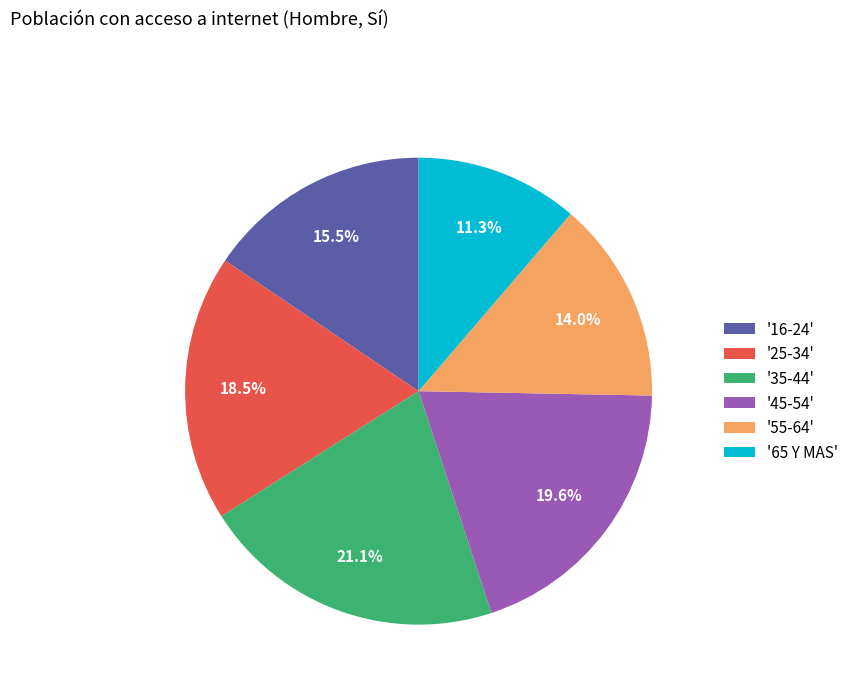

What is the ratio of the value at '35-44' to the value at '55-64'?

1.5